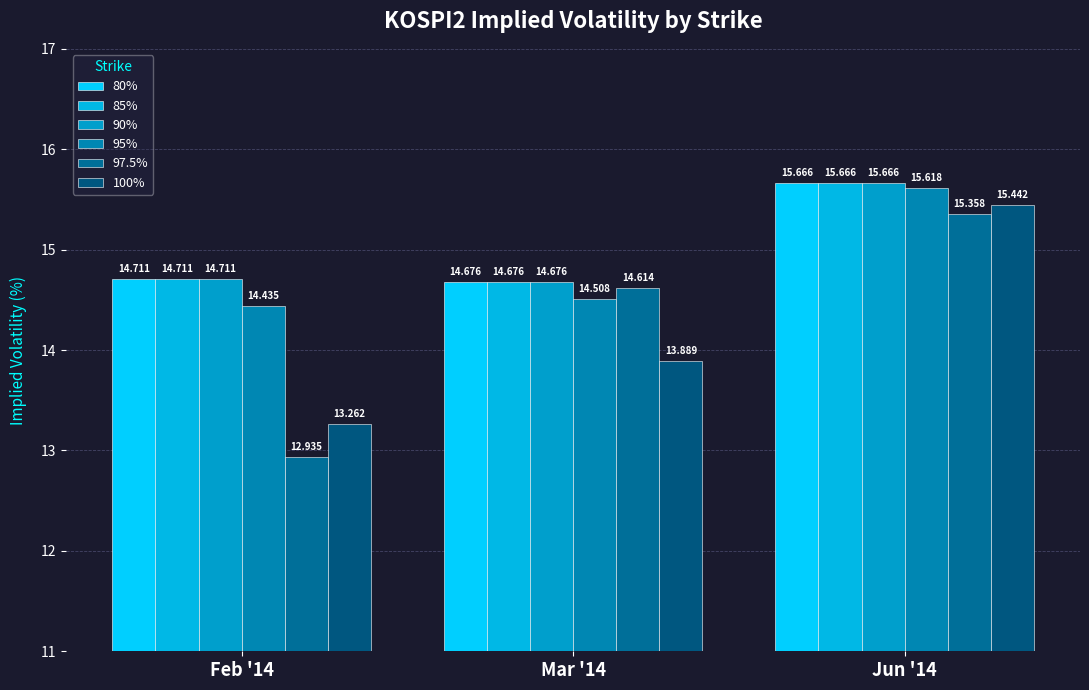

Is it true that 80% equals 14.7 at Feb '14?

True